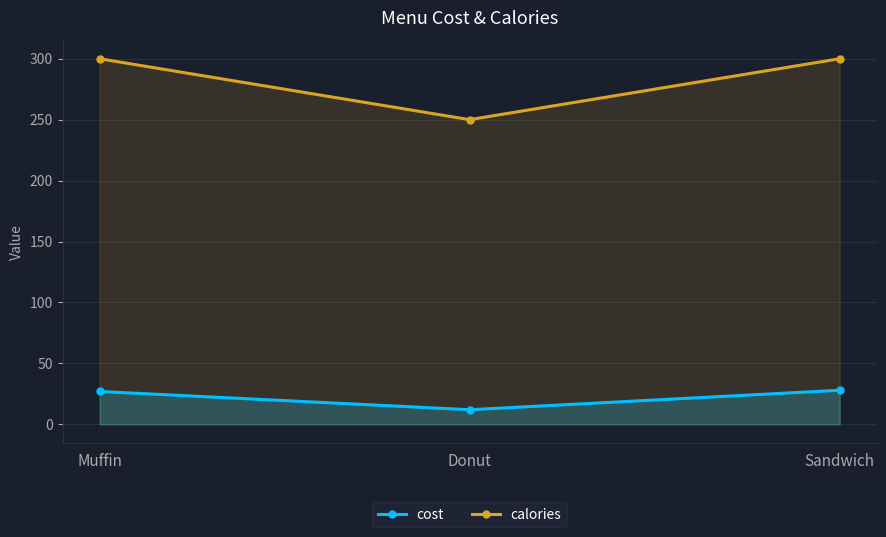

What is the smallest value displayed?

12